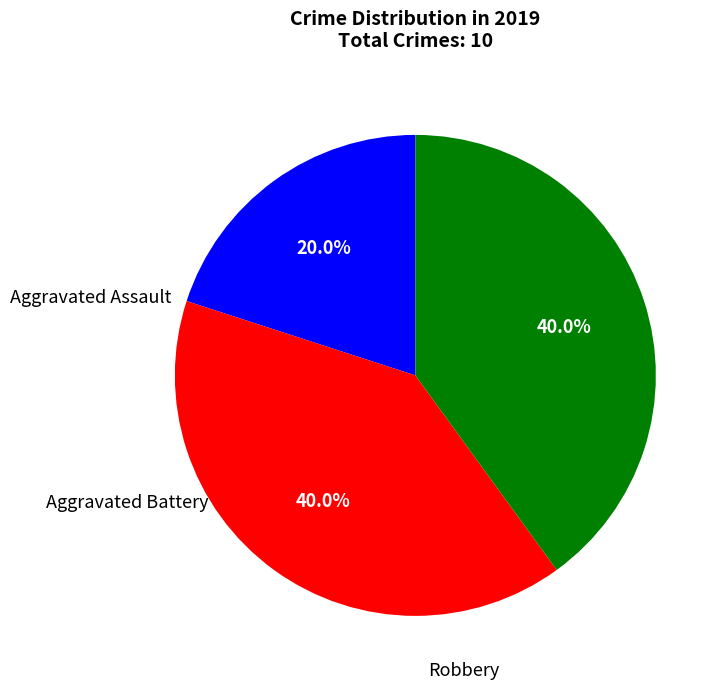

Is there any slice that represents more than half of the pie?

No